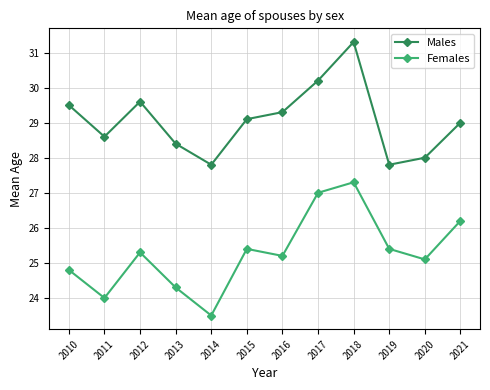

What is the highest value of the Females series?

27.3